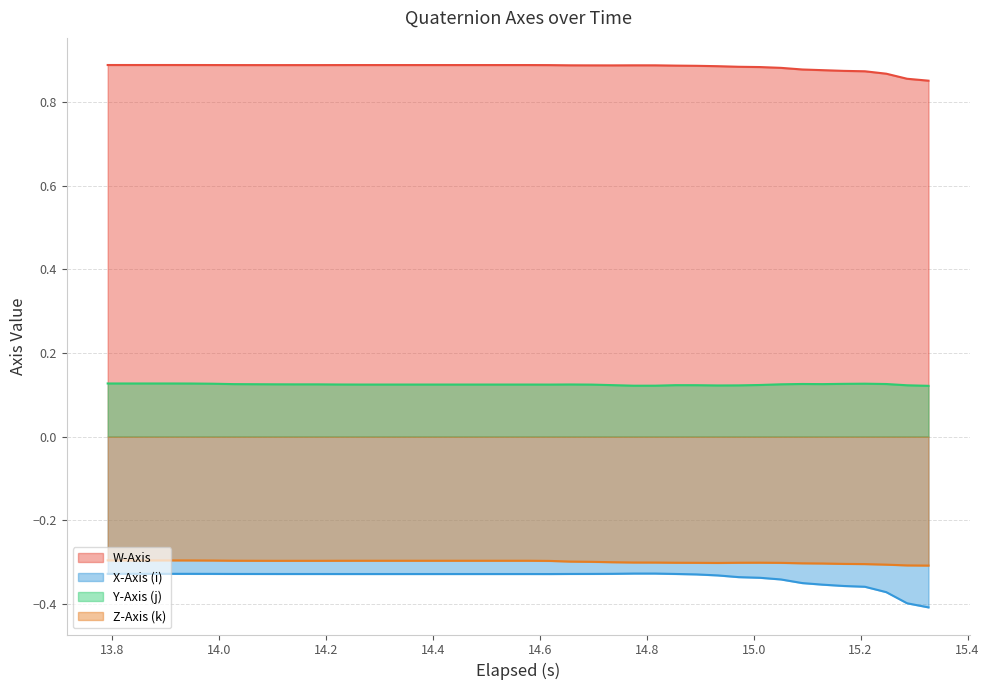

In W-Axis, how many points are lower than both neighbors (excluding endpoints)?

2